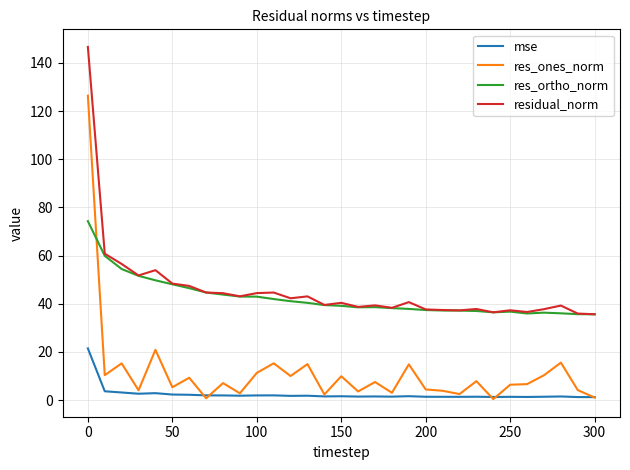

Does the chart display data point markers on the line(s)?

No